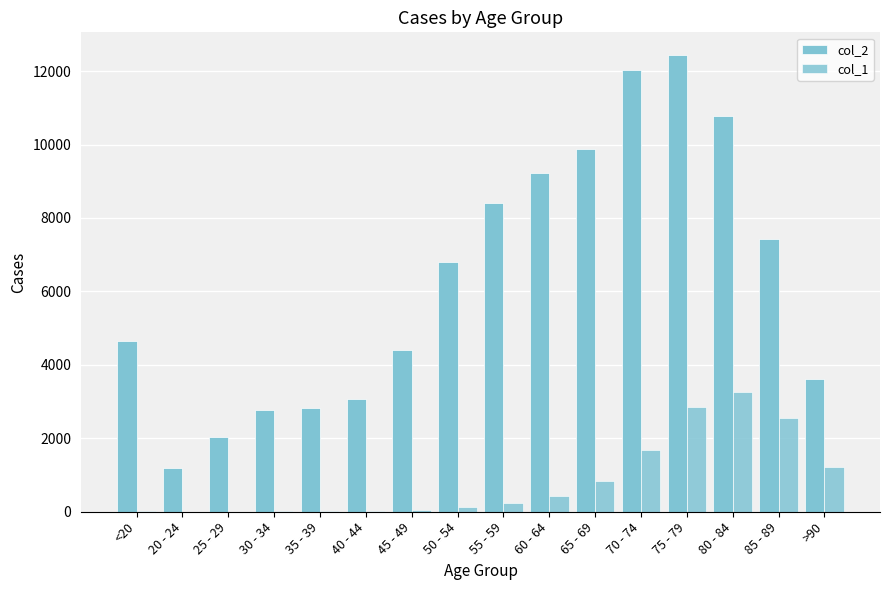

What is the value of the col_2 bar at the 11th from the left?

9883